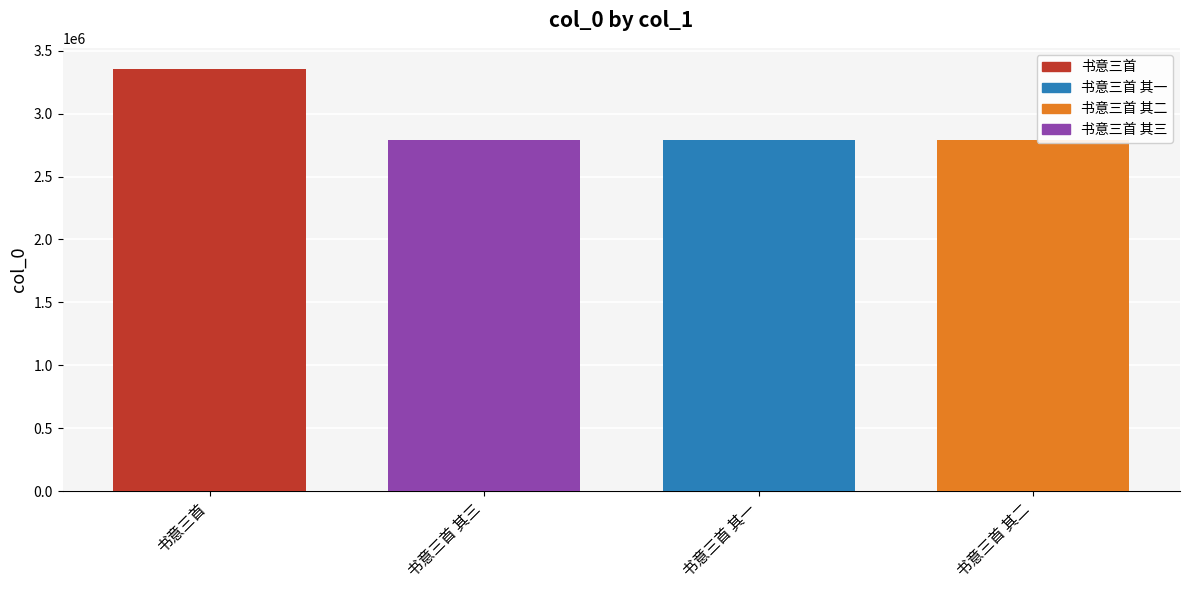

Approximately how many times larger is the value at 书意三首 其三 compared to 书意三首 其一?

1.0